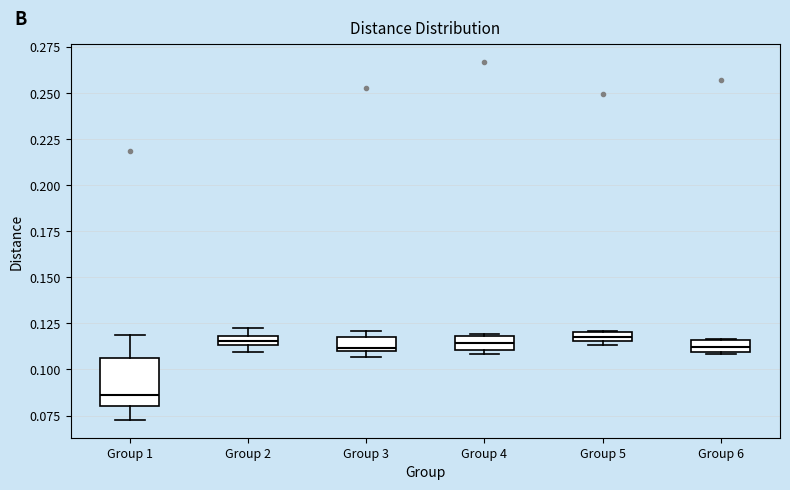

Which box is the tallest, from its lower edge to its upper edge?

Group 1